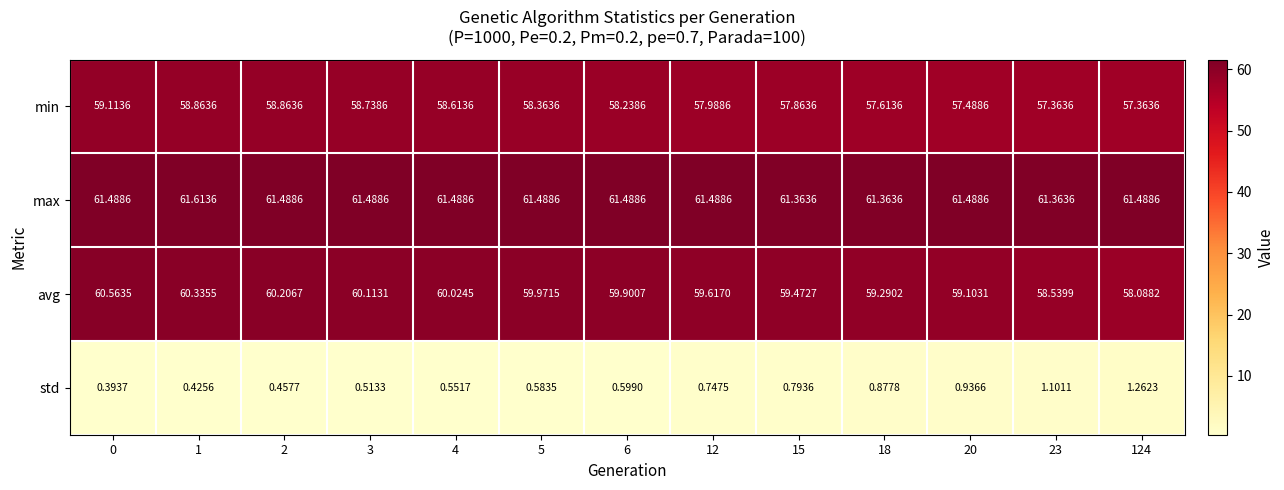

Is the value of std at 12 greater than the value of avg at 0?

No